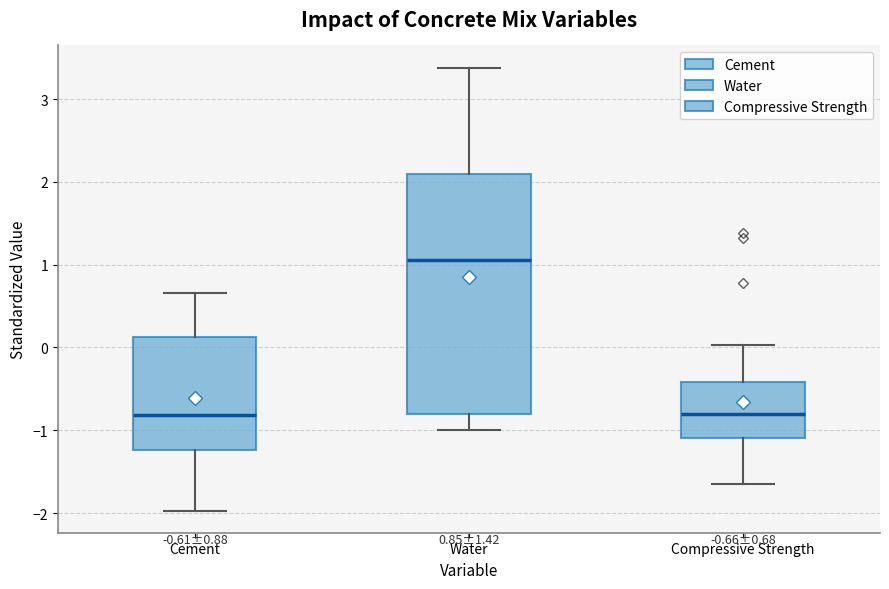

Comparing the boxes themselves (not the whiskers), which one is the tallest?

Water